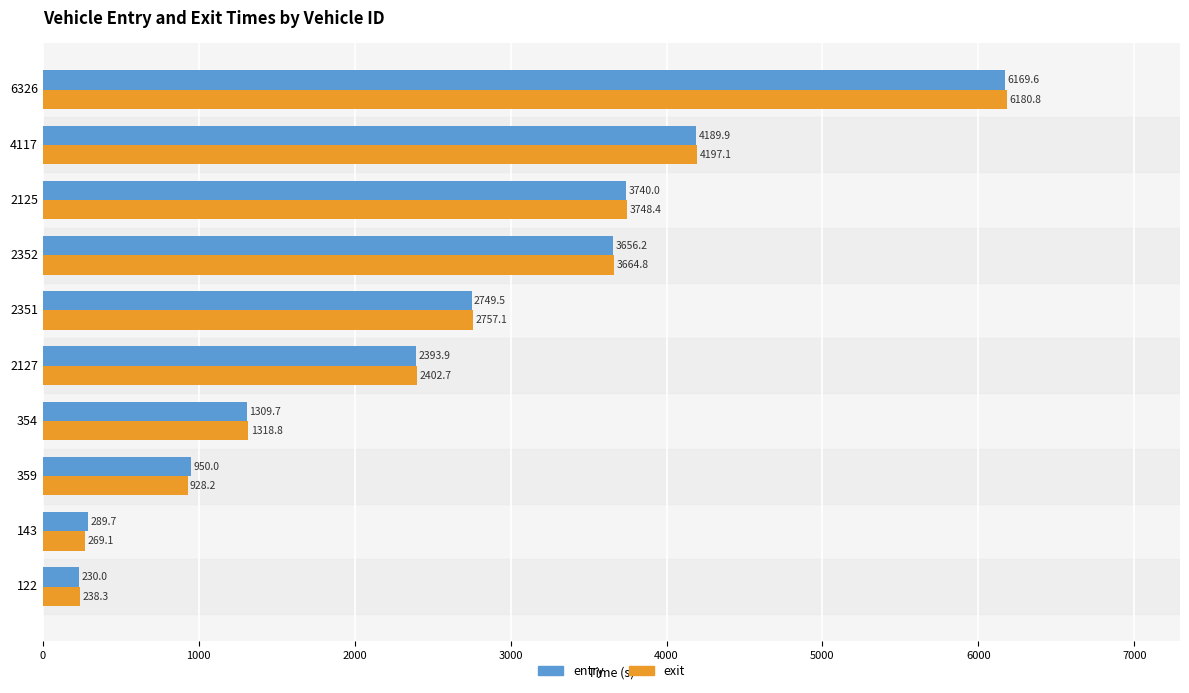

Which label corresponds to the largest value in the chart?

6326